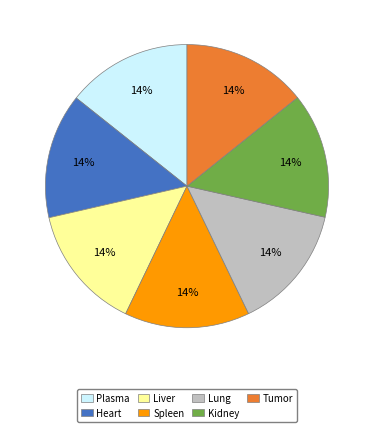

To the nearest percent, what percentage of the pie is Kidney?

14%